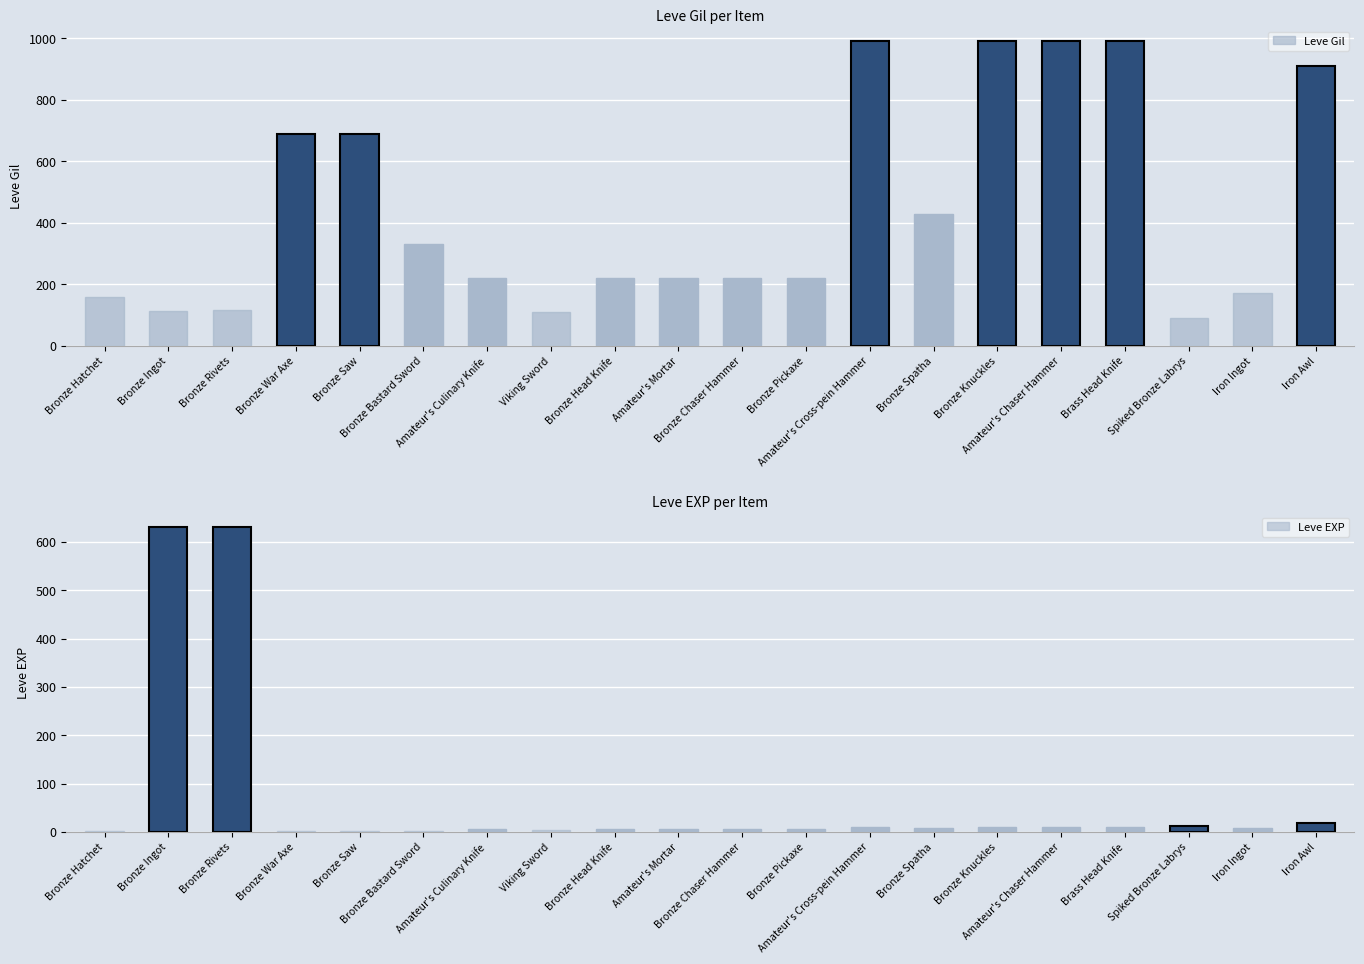

Rank the series at Bronze Saw from lowest to highest value.

Leve EXP, Leve Gil